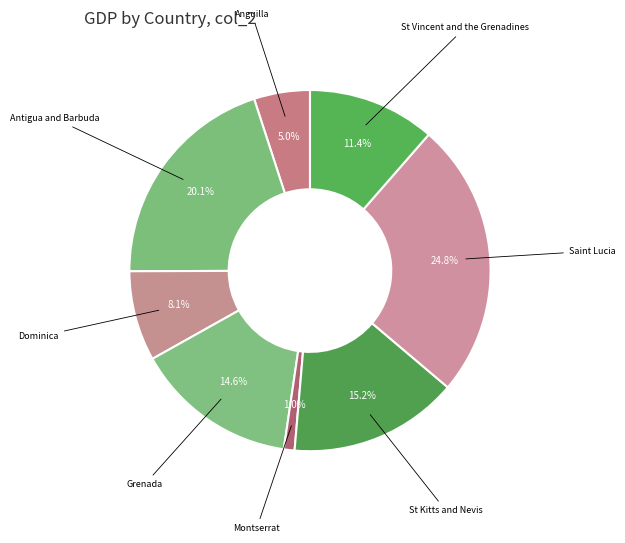

Is there a majority slice in this chart?

No